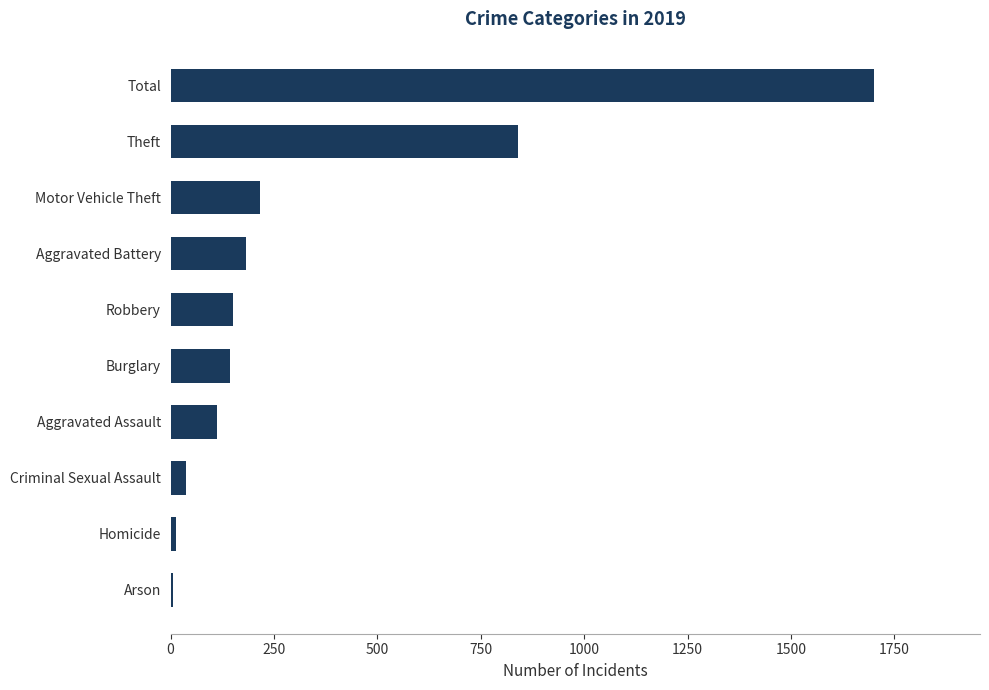

The value at Total is 748. True or false?

False